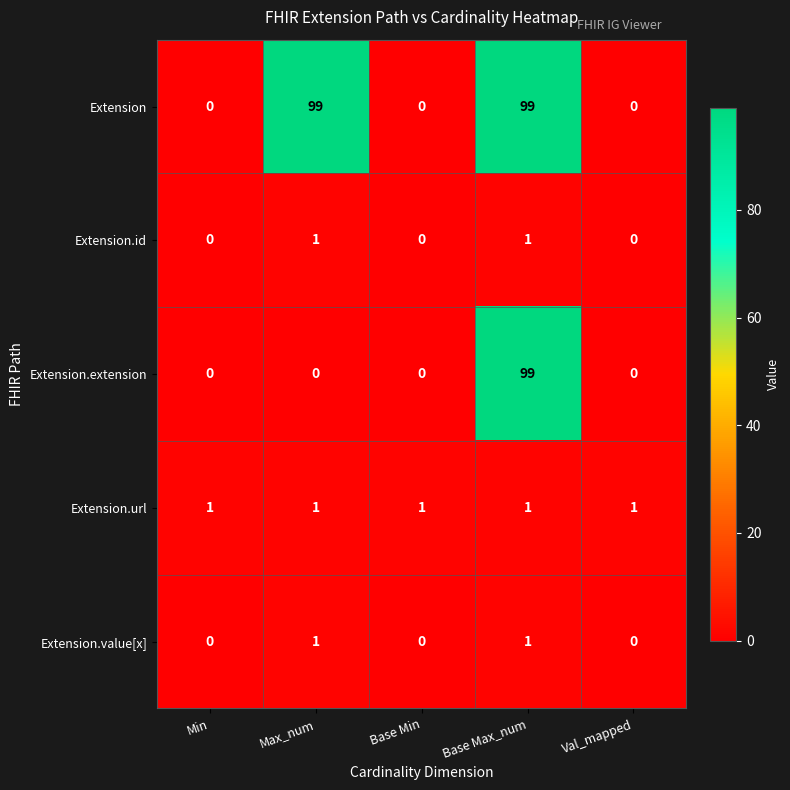

At which category is the sum across all series the highest?

Base Max_num